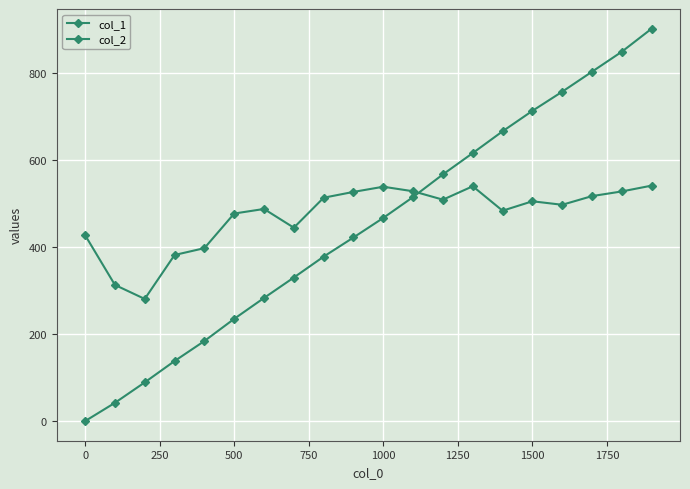

Which series ends up on top after the final intersection of col_1 and col_2?

col_1